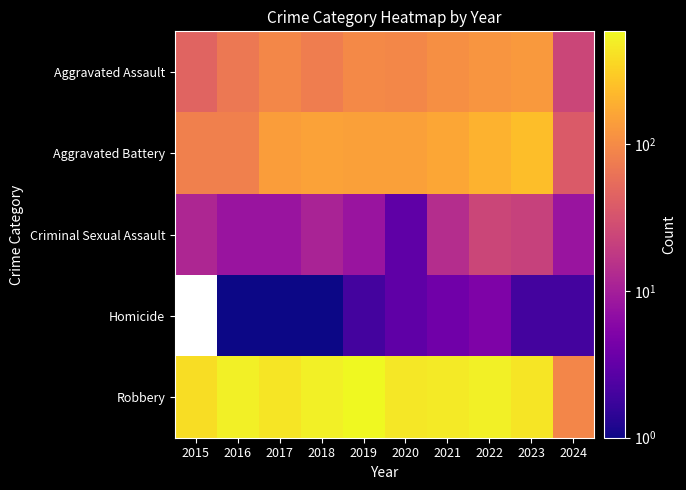

Between 2016 and 2019, which series saw the biggest shift?

Robbery